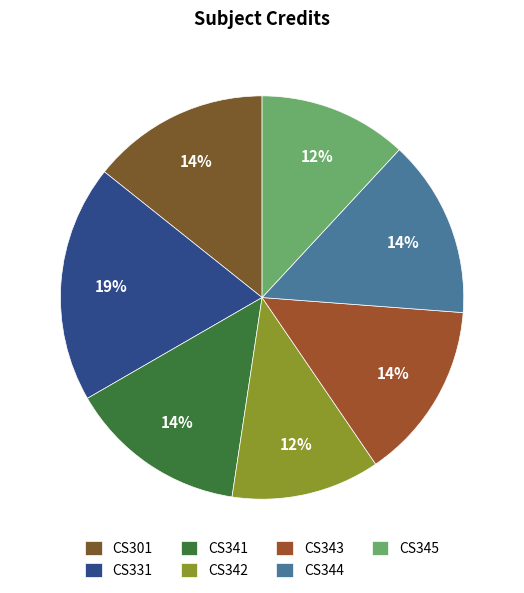

Is it true that CS345 is 12% of the pie?

True